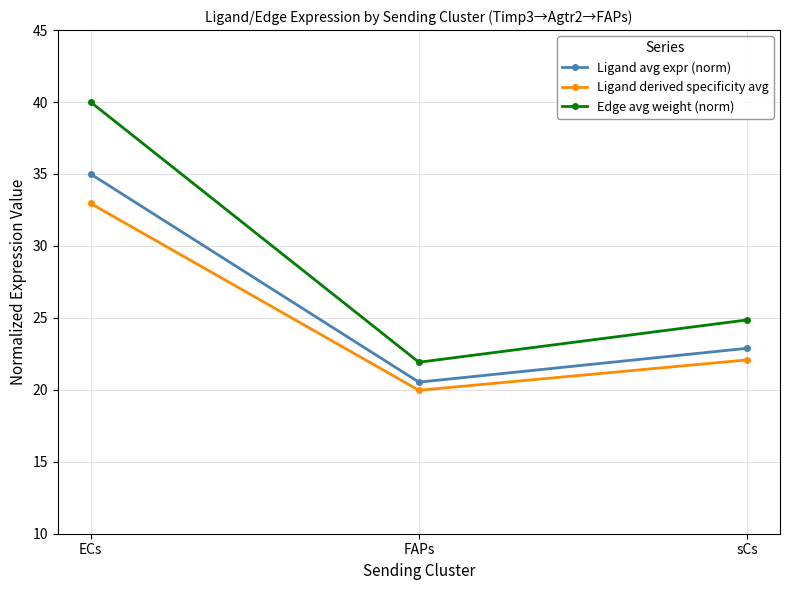

Reading left to right, extract all data points from this chart.

Ligand avg expr (norm): ECs=35.0	FAPs=20.5	sCs=22.9
Ligand derived specificity avg: ECs=33.0	FAPs=20.0	sCs=22.1
Edge avg weight (norm): ECs=40.0	FAPs=21.9	sCs=24.9